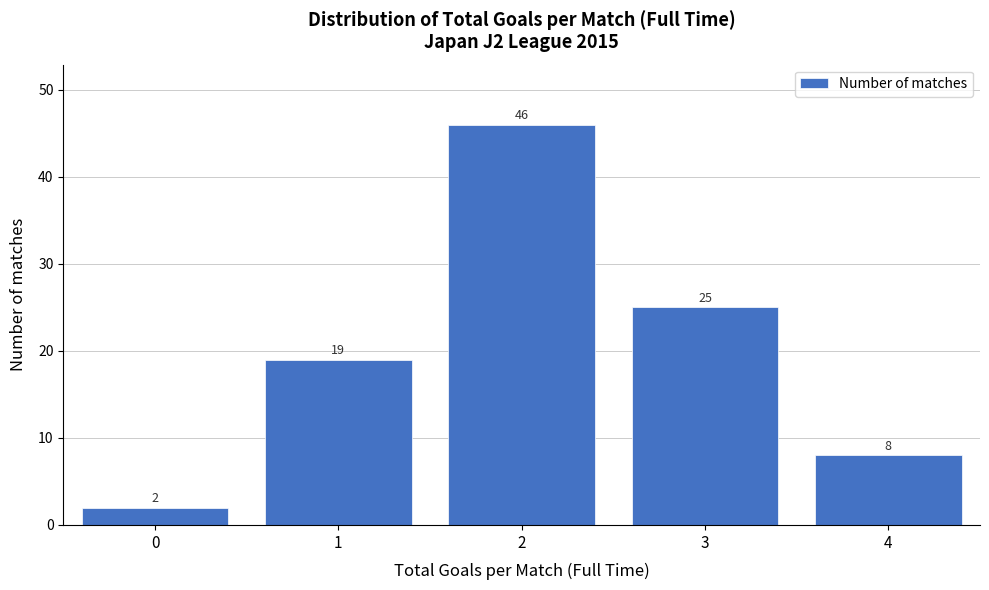

Reading left to right, transcribe all the data shown in this chart.

0=2	1=19	2=46	3=25	4=8